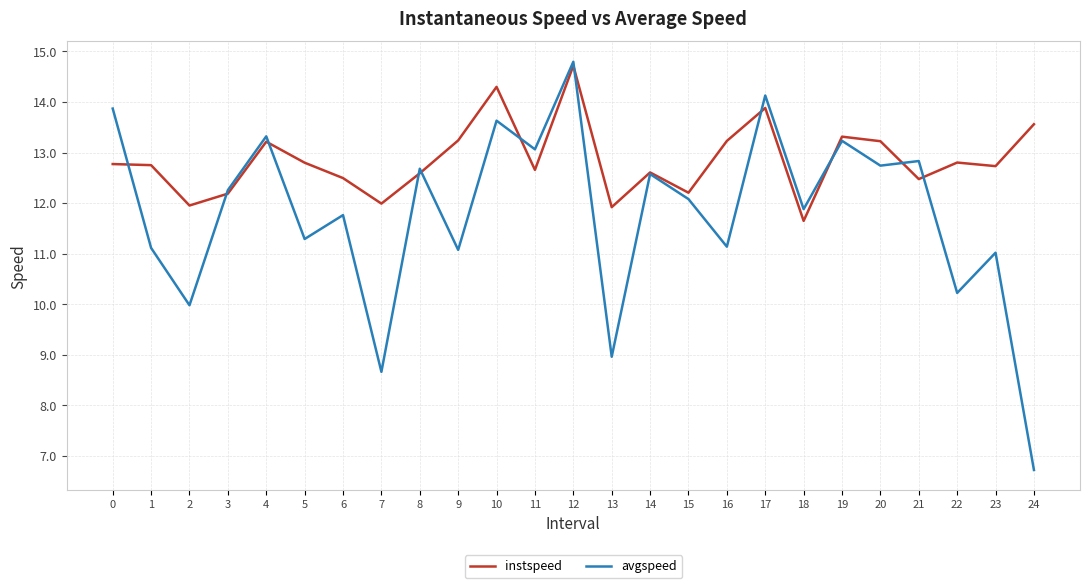

What is the sum of all instspeed values?

321.3